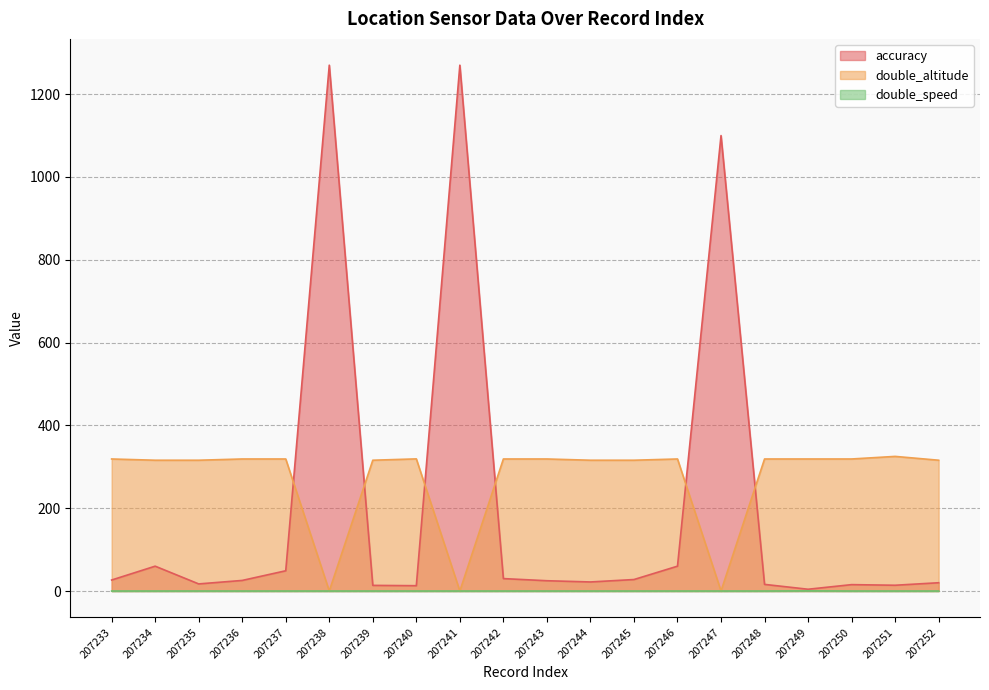

At which category does accuracy reach its first local peak?

207234